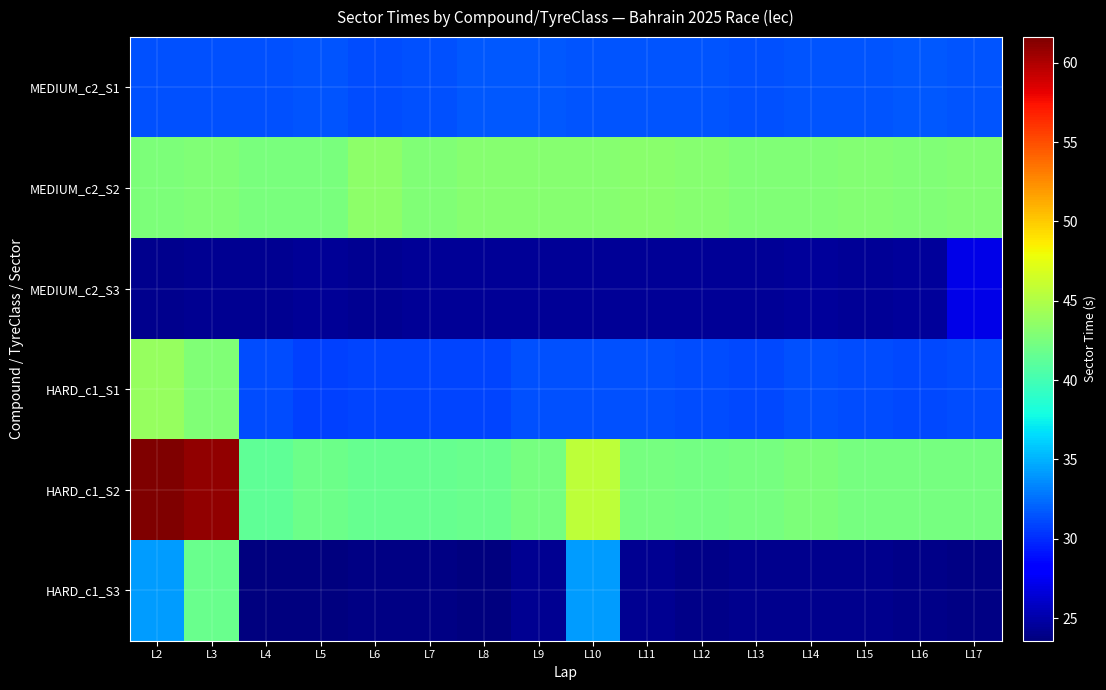

How many data points does each series have?

16